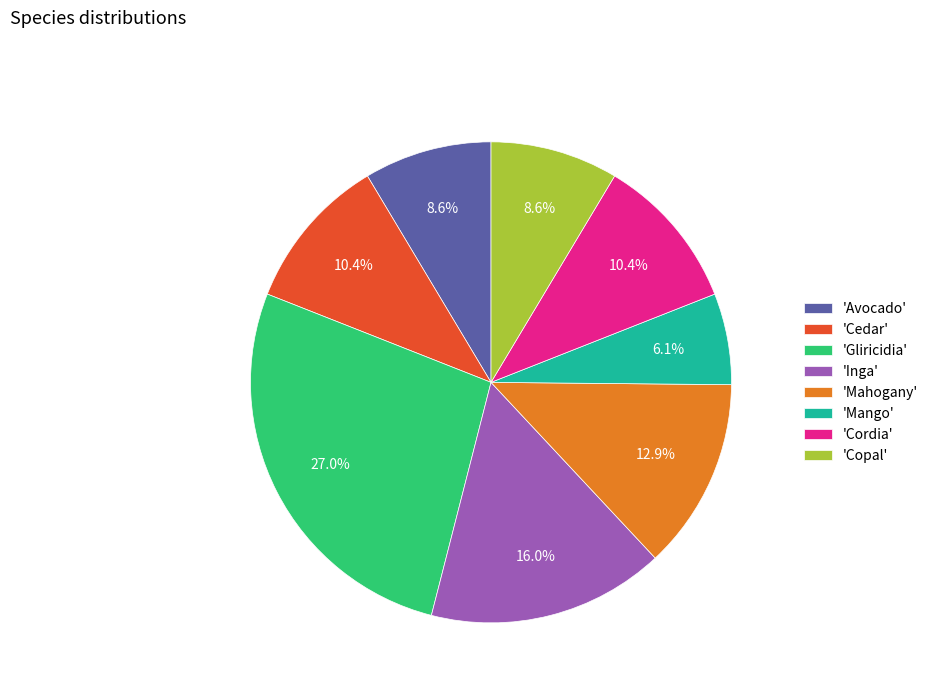

What portion of the pie excludes 'Gliricidia'?

73.0%